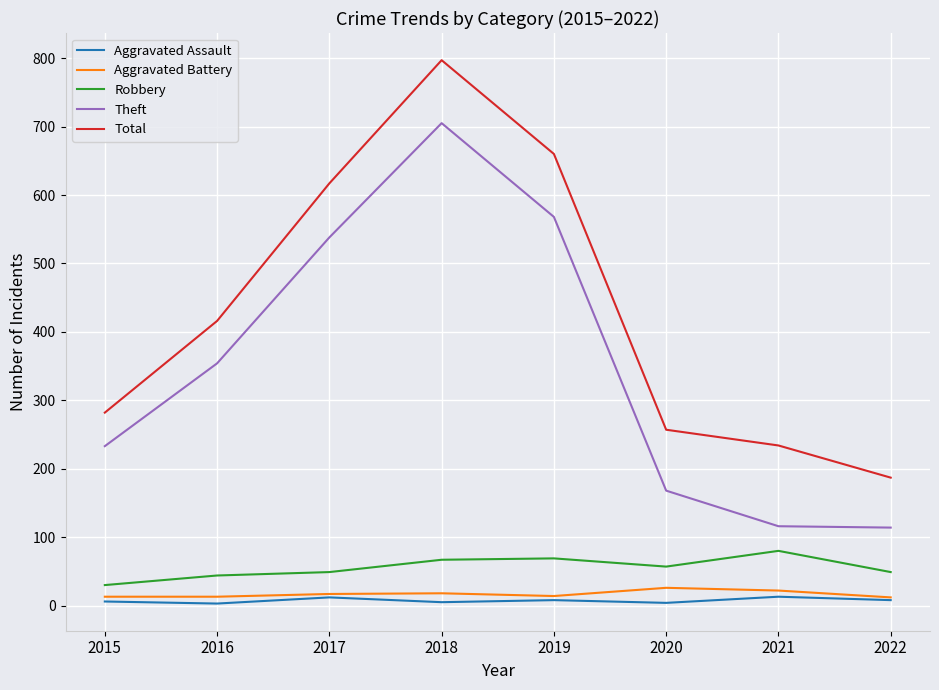

True or false: Aggravated Assault and Theft cross at least once.

False